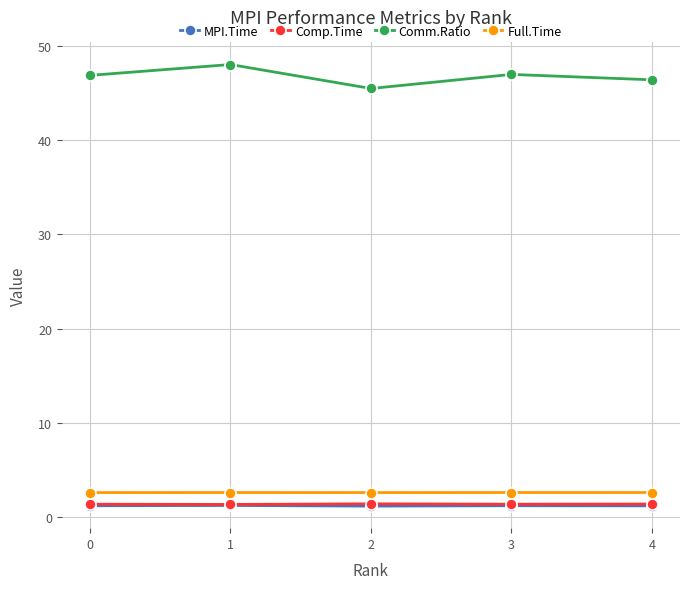

What are all the series names shown in the legend?

MPI.Time, Comp.Time, Comm.Ratio, Full.Time